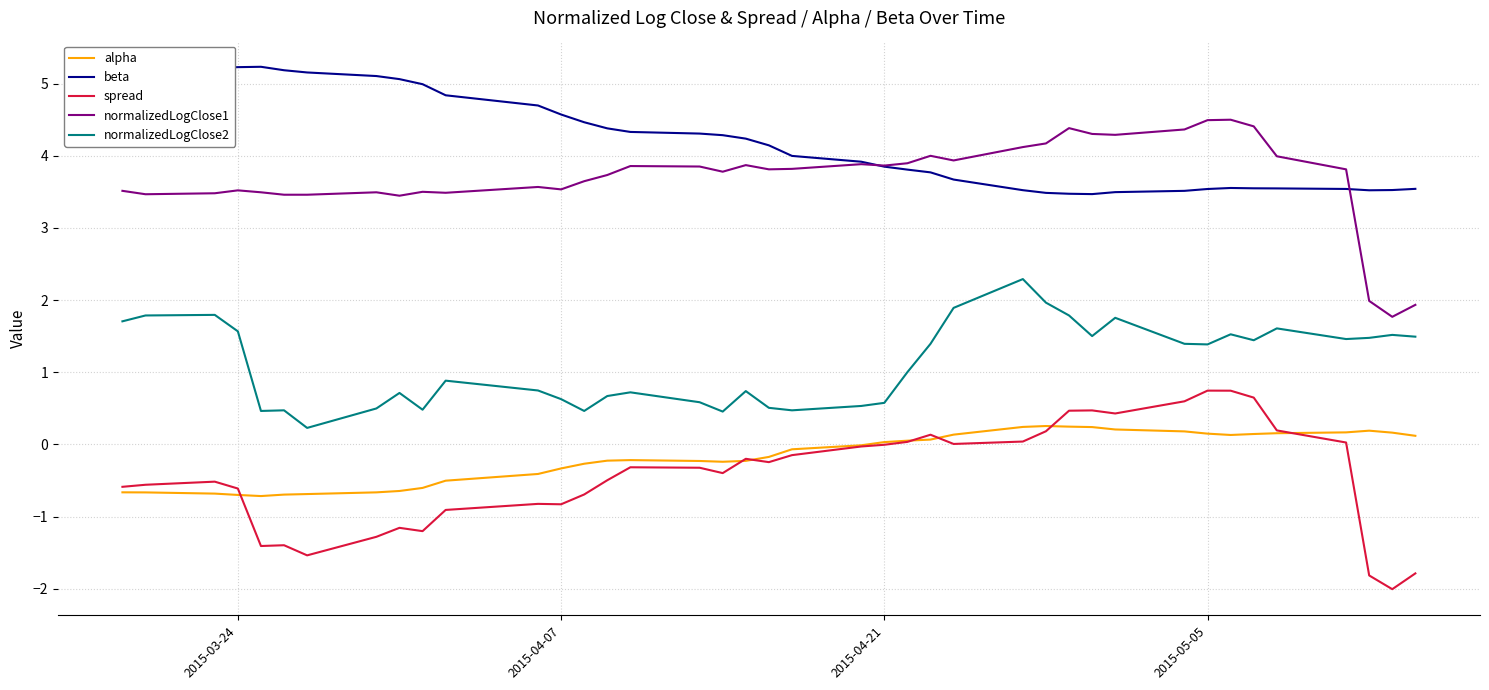

Which series has the largest total across all categories?

beta